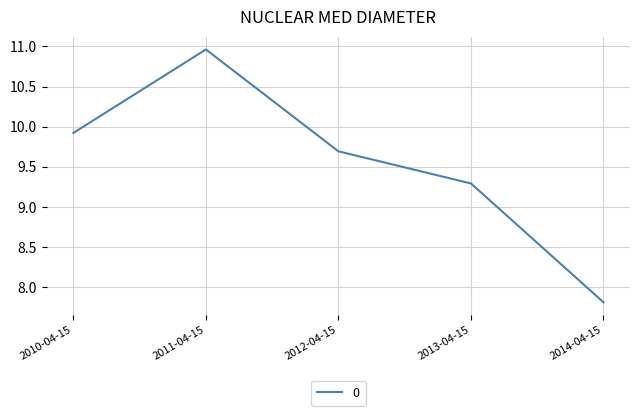

The chart shows a value of 3.1 at 2014-04-15. True or false?

False